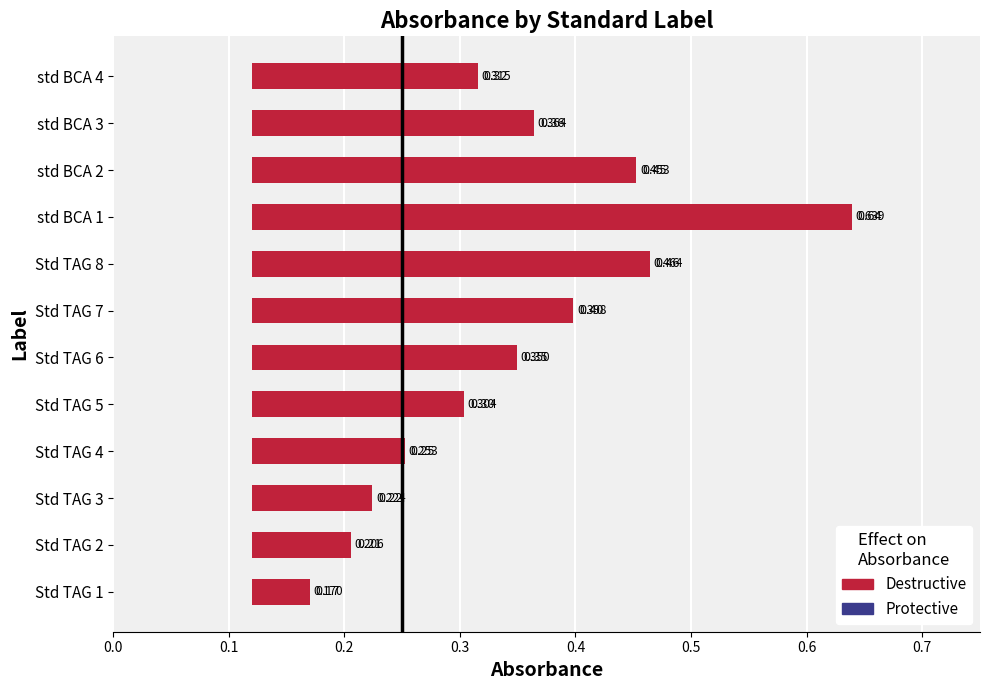

Reading left to right, list all the values displayed in this chart.

Destructive: 0.2	0.2	0.2	0.3	0.3	0.3	0.4	0.5	0.6	0.5	0.4	0.3
Protective: 0.0	0.0	0.0	0.0	0.0	0.0	0.0	0.0	0.0	0.0	0.0	0.0